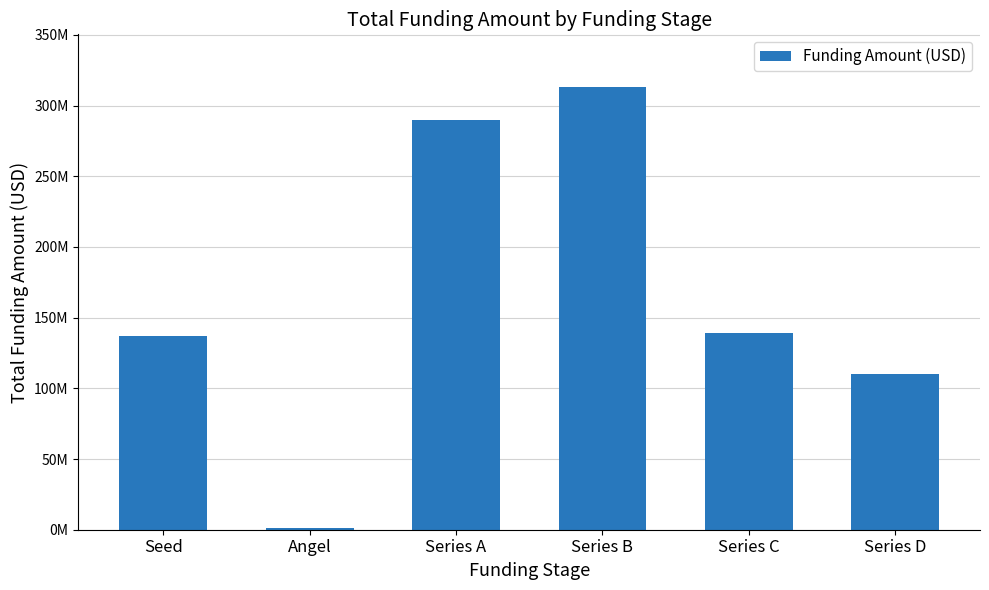

Where is the data nearest to the value 156900000?

Series C